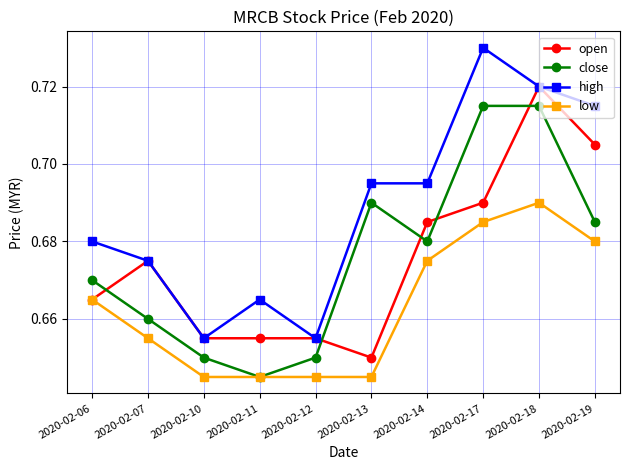

Which series has the largest total across all categories?

high